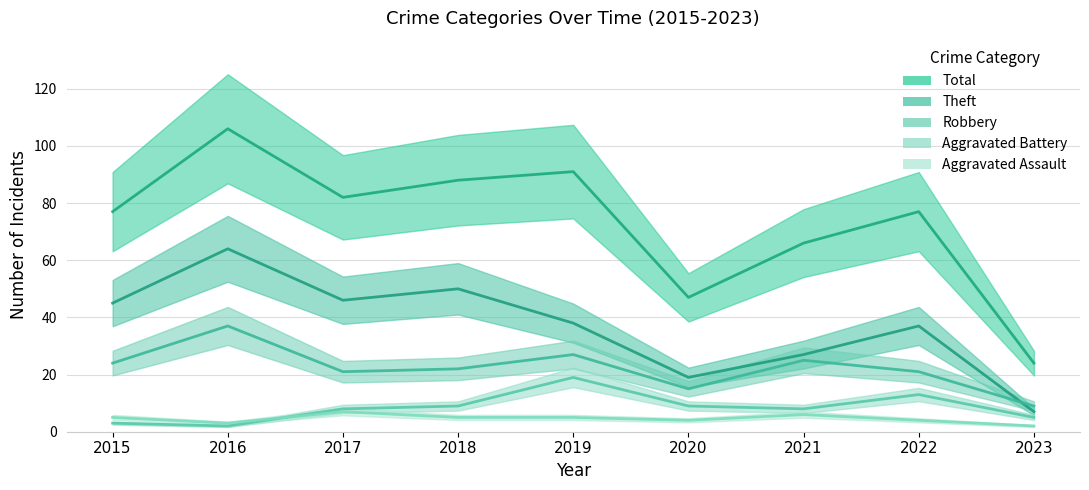

What is the difference between the Total values at 2021 and 2015?

11